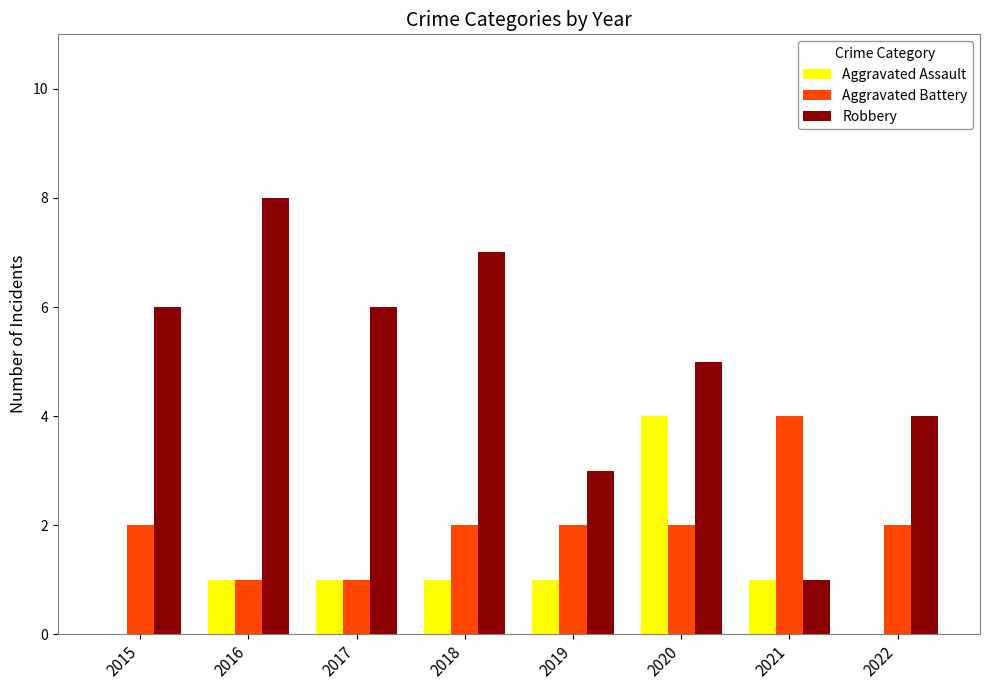

At which label does Robbery reach its peak?

2016